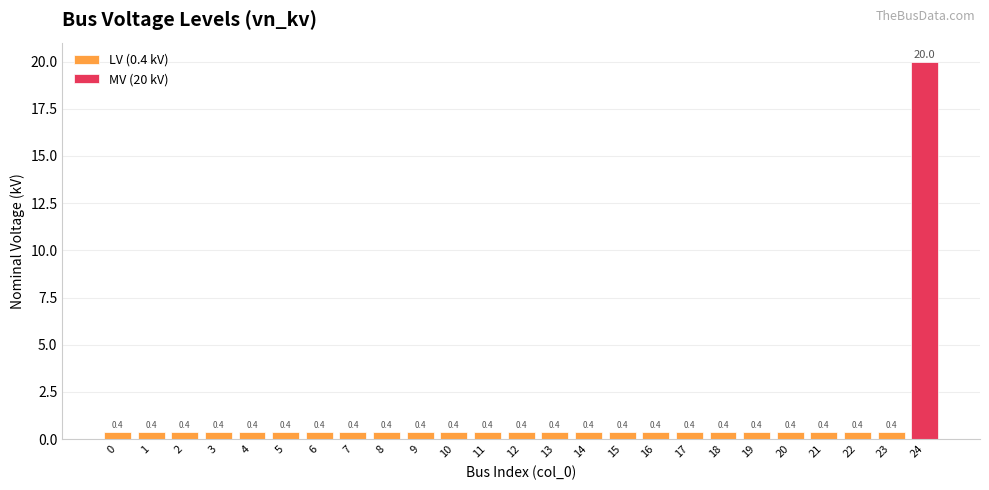

What is the maximum value shown in the chart?

20.0